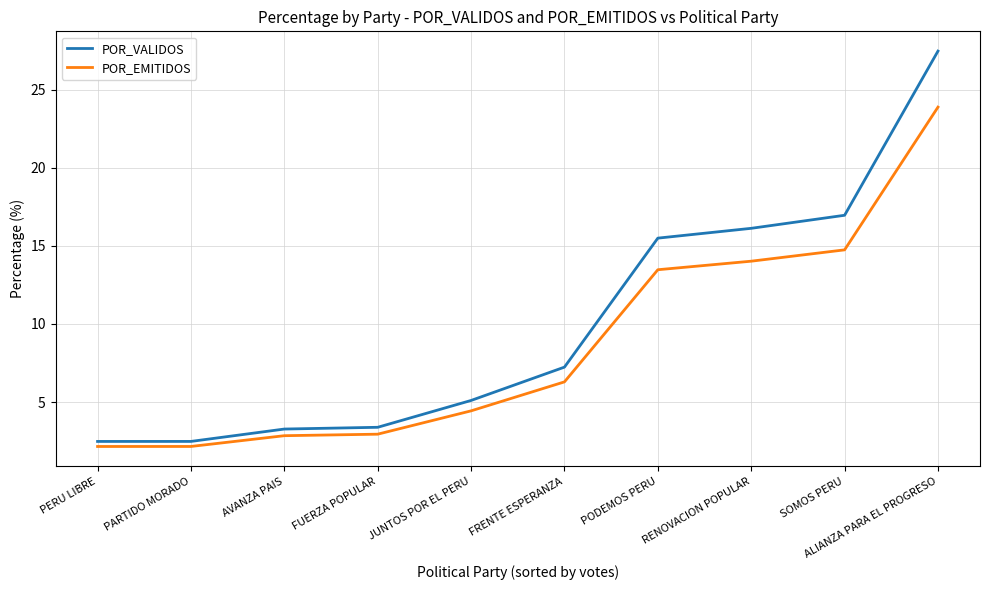

Is this an area chart (filled region under the line)?

No